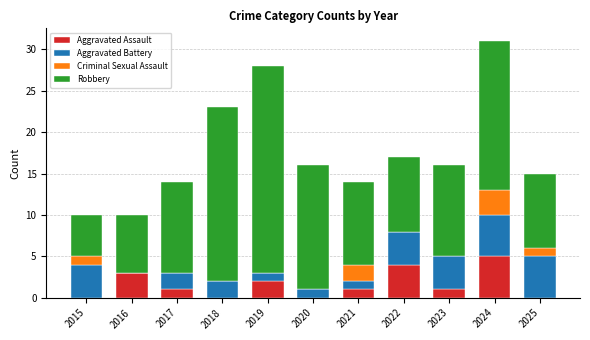

At which category is the sum across all series the highest?

2024